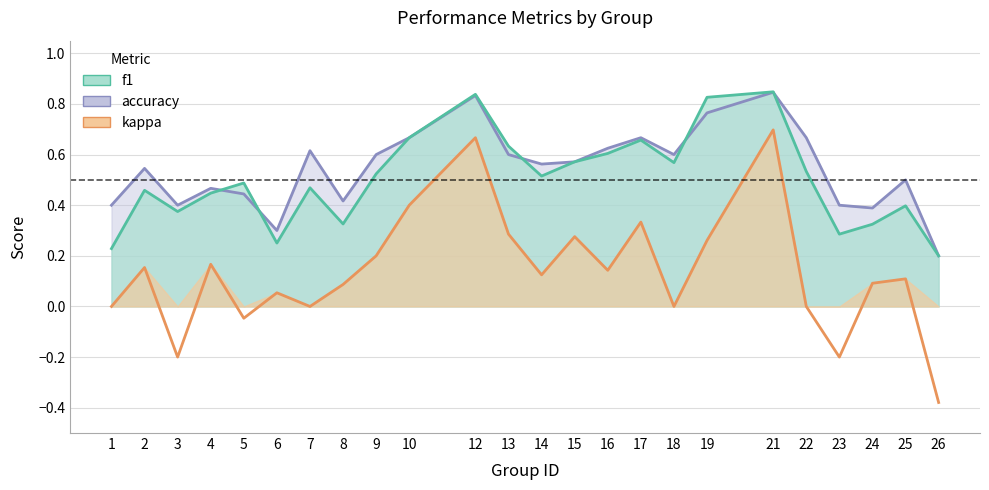

What is the sum of all f1 values?

12.0